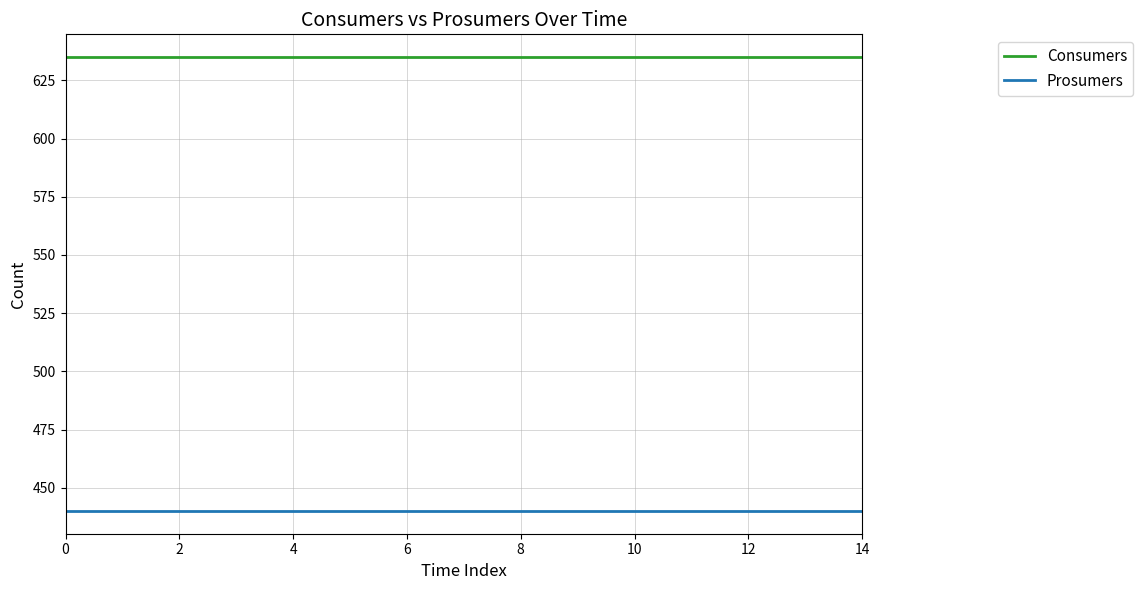

Rank the series by their average value, from lowest to highest.

Prosumers, Consumers